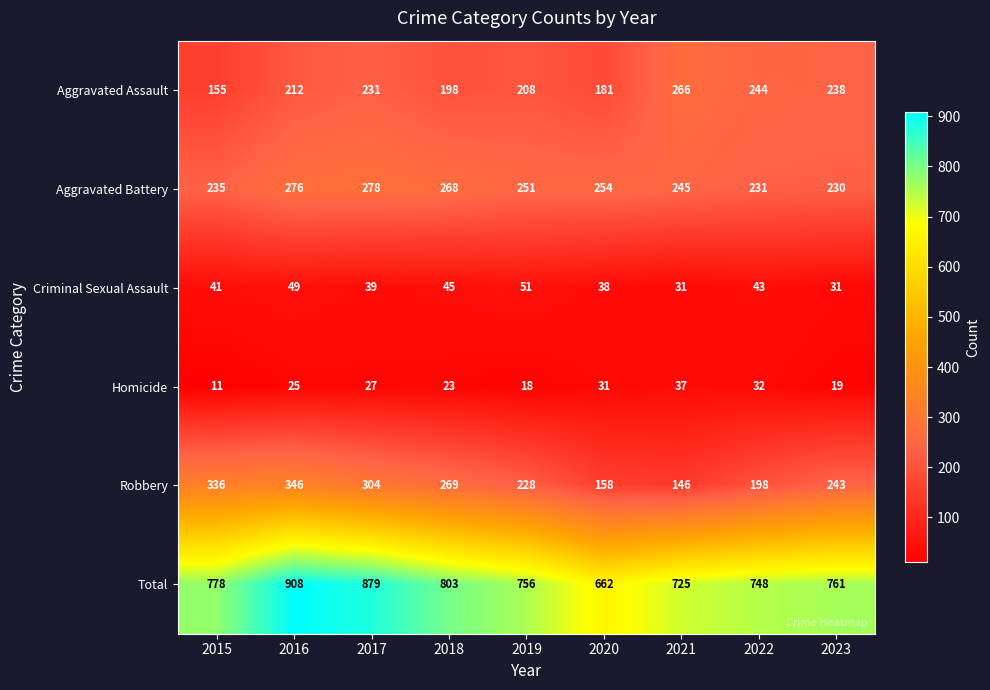

What is the maximum value shown in the chart?

908